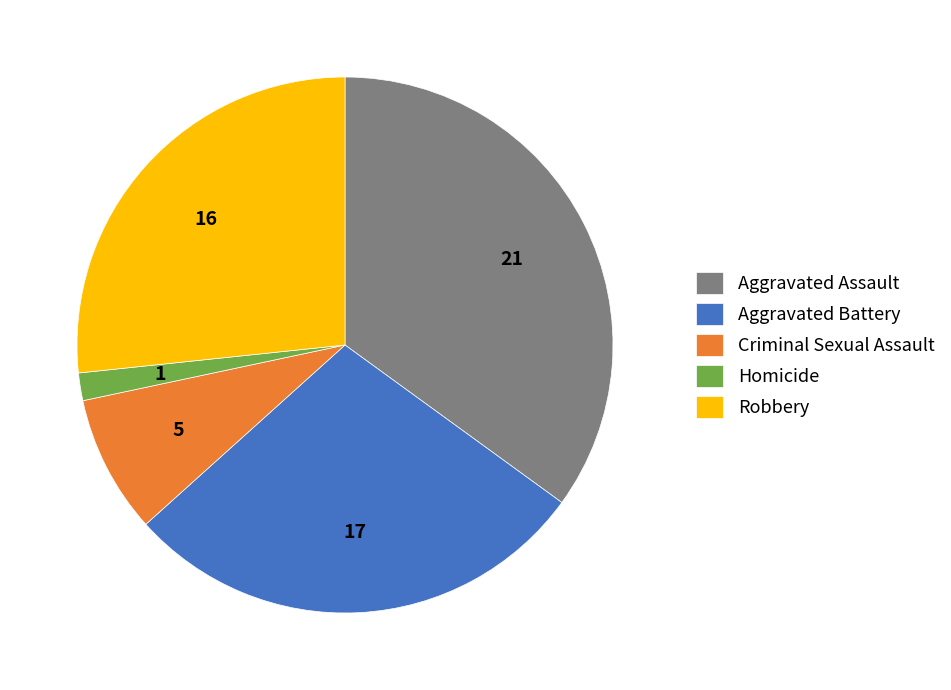

Rank the categories by value from lowest to highest.

Homicide, Criminal Sexual Assault, Robbery, Aggravated Battery, Aggravated Assault